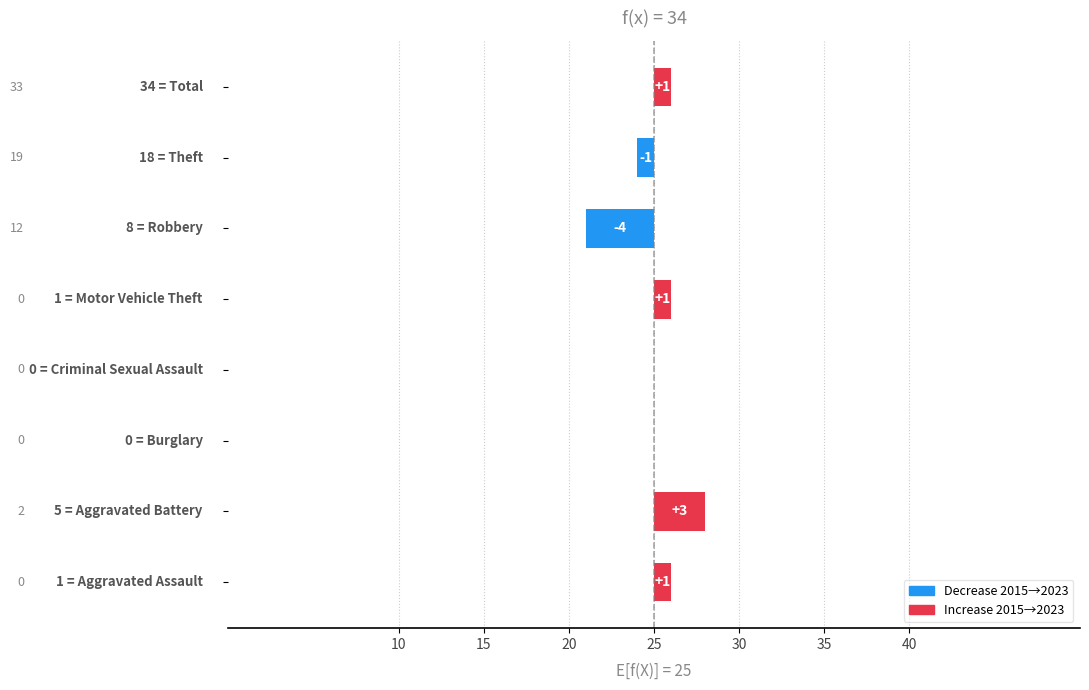

What is the maximum value shown in the chart?

3